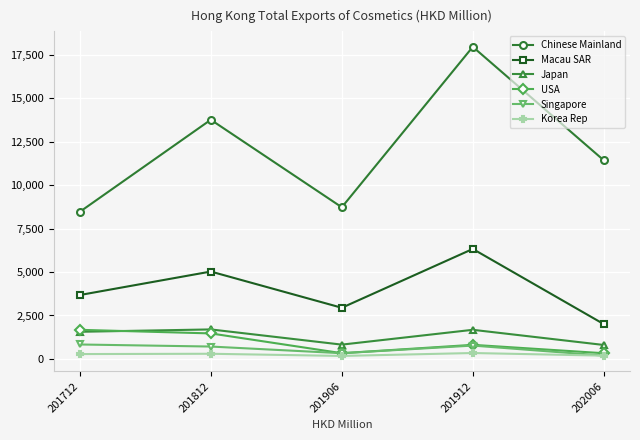

True or false: Macau SAR has a value of 2002.1 at 202006.

True